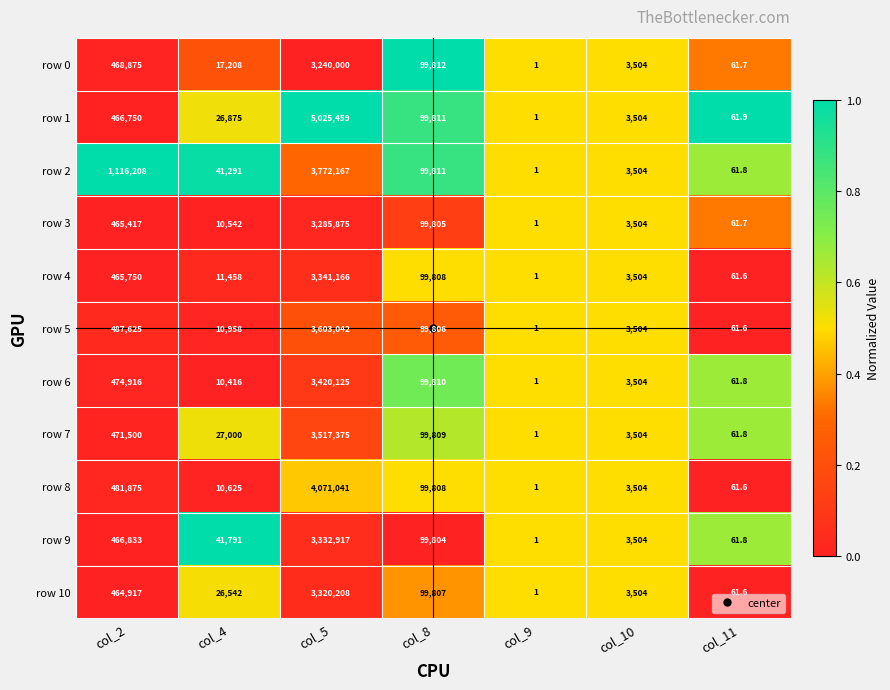

What is the difference between the maximum and minimum values in the row 2 series?

3772166.0